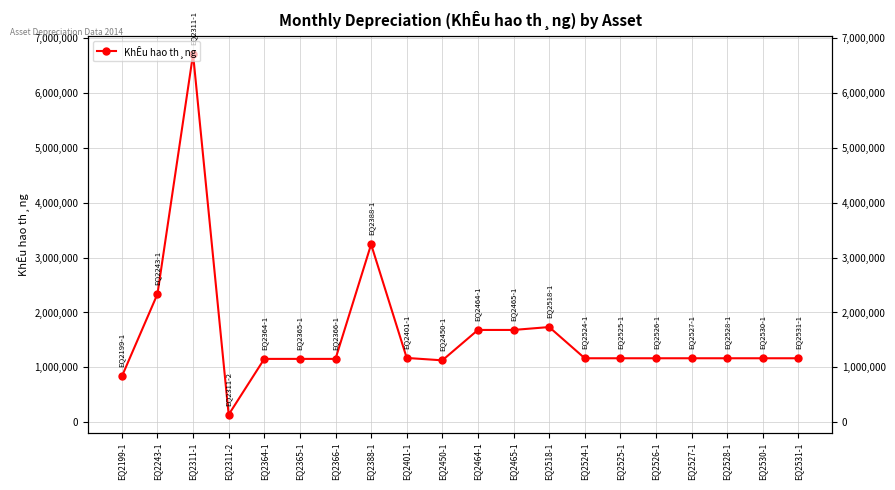

The chart shows a value of 1681536 at EQ2465-1. True or false?

True